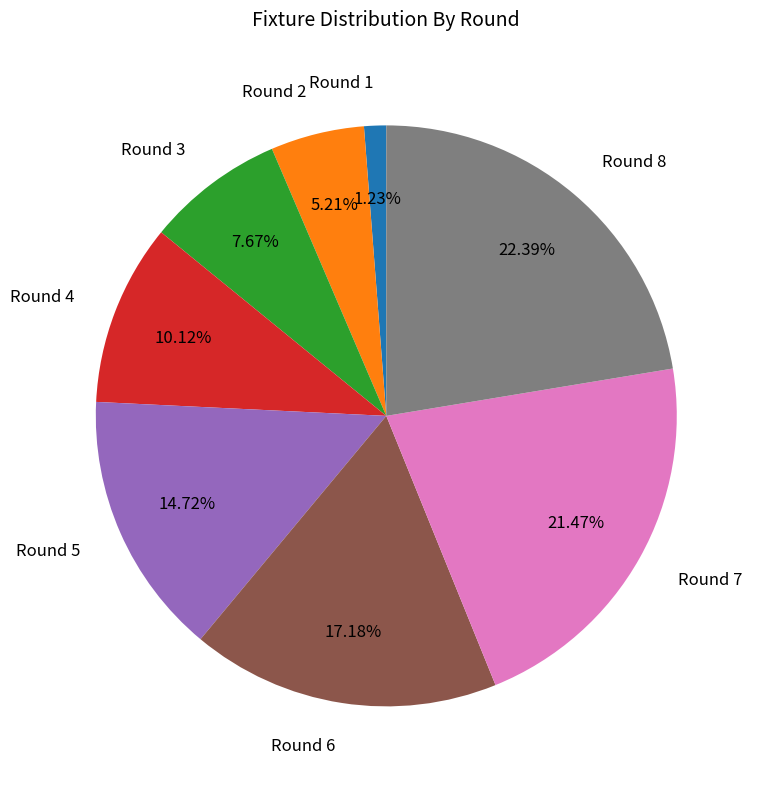

Which has a higher value, Round 5 or Round 2?

Round 5